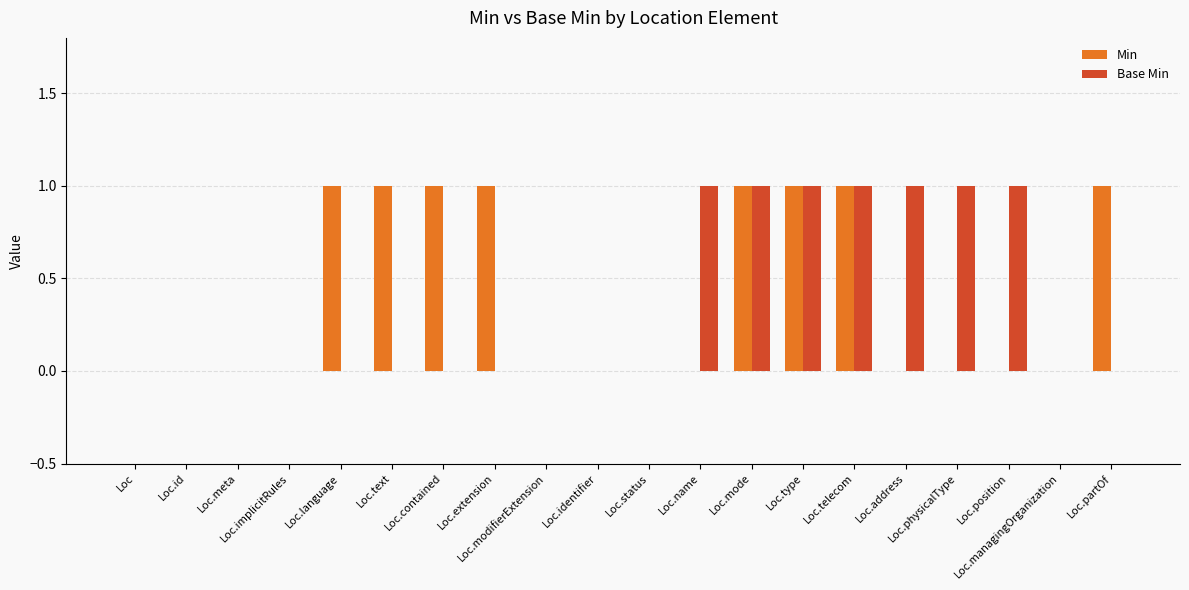

Reading left to right, transcribe all the data shown in this chart.

Min: Loc=0	Loc.id=0	Loc.meta=0	Loc.implicitRules=0	Loc.language=1	Loc.text=1	Loc.contained=1	Loc.extension=1	Loc.modifierExtension=0	Loc.identifier=0	Loc.status=0	Loc.name=0	Loc.mode=1	Loc.type=1	Loc.telecom=1	Loc.address=0	Loc.physicalType=0	Loc.position=0	Loc.managingOrganization=0	Loc.partOf=1
Base Min: Loc=0	Loc.id=0	Loc.meta=0	Loc.implicitRules=0	Loc.language=0	Loc.text=0	Loc.contained=0	Loc.extension=0	Loc.modifierExtension=0	Loc.identifier=0	Loc.status=0	Loc.name=1	Loc.mode=1	Loc.type=1	Loc.telecom=1	Loc.address=1	Loc.physicalType=1	Loc.position=1	Loc.managingOrganization=0	Loc.partOf=0